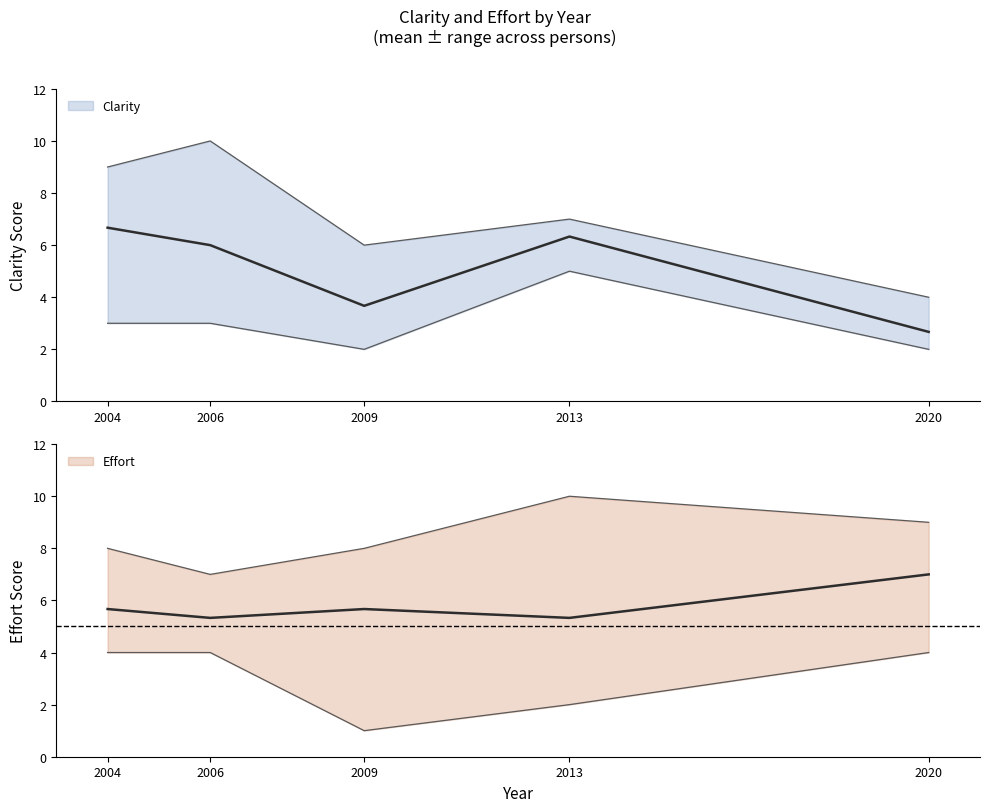

Rank the series by their maximum value, from highest to lowest.

Effort, Clarity